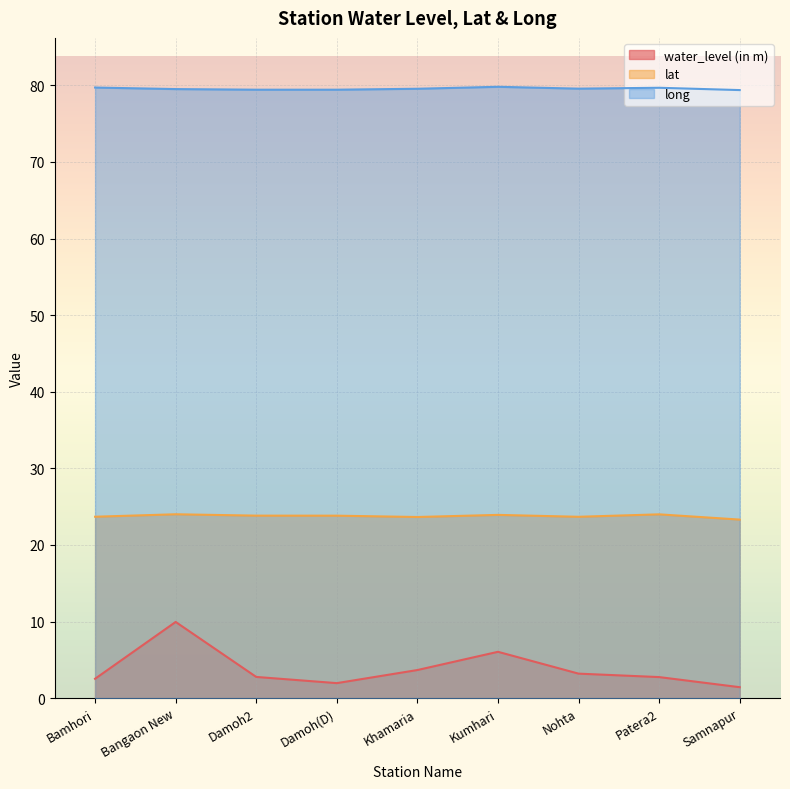

True or false: lat and water_level (in m) intersect in this chart.

False